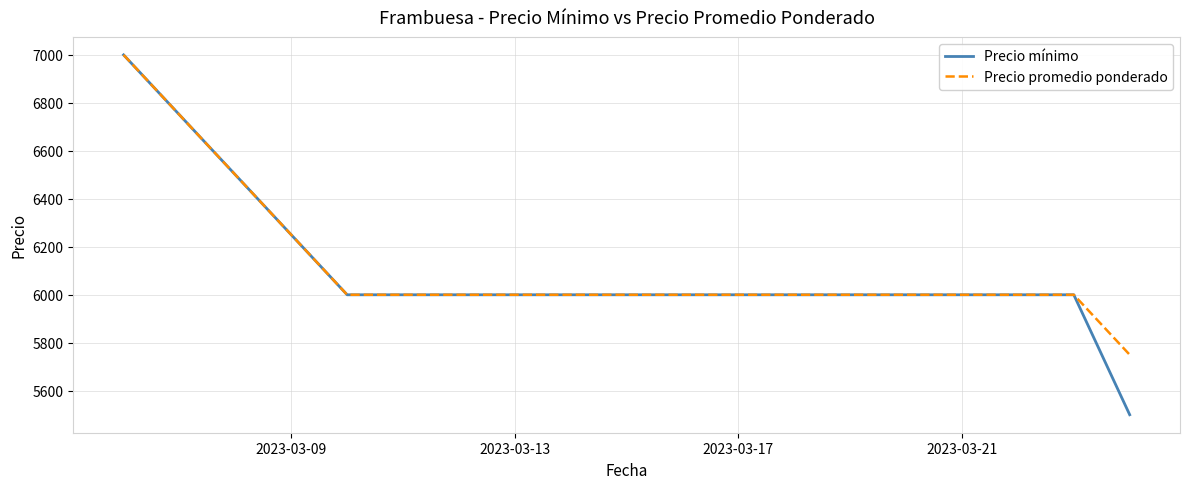

True or false: Precio mínimo has more than 2 interior local peaks.

False